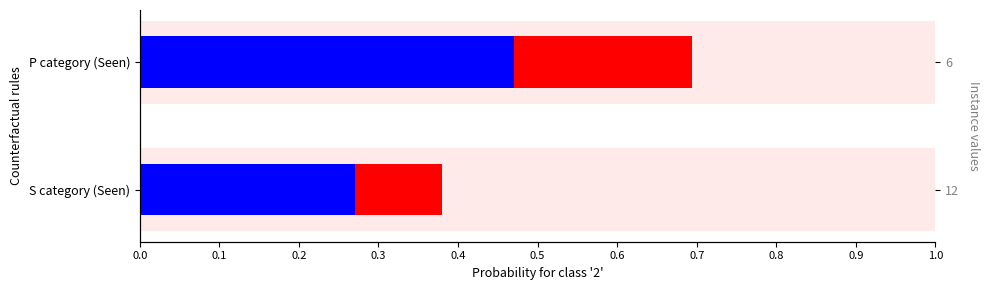

Reading left to right, what are all the values shown in this chart?

Blue segment: 0.3	0.5
Red segment: 0.1	0.2